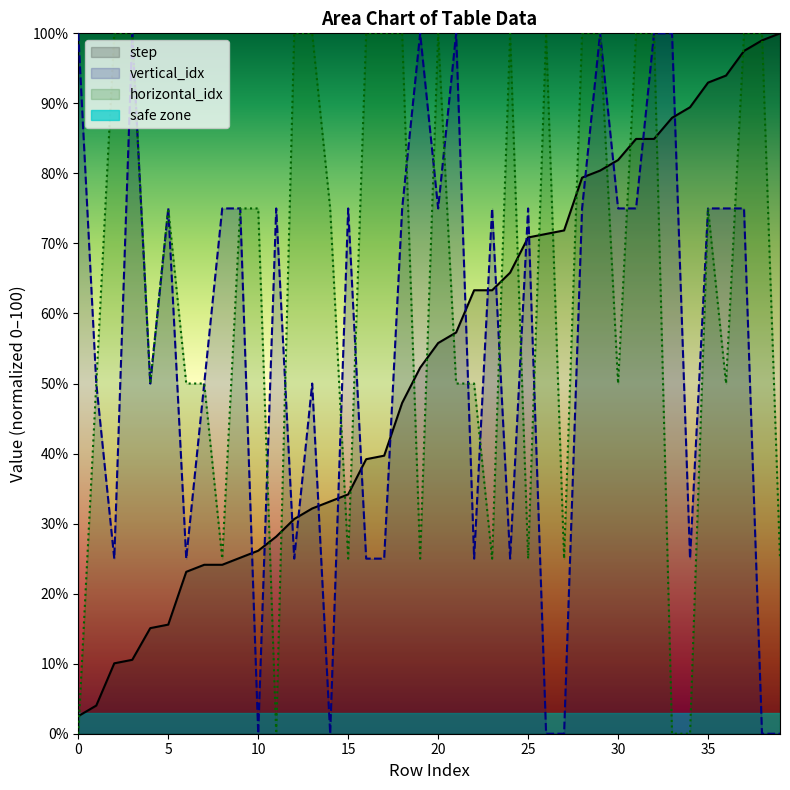

Does the chart have visible grid lines?

No